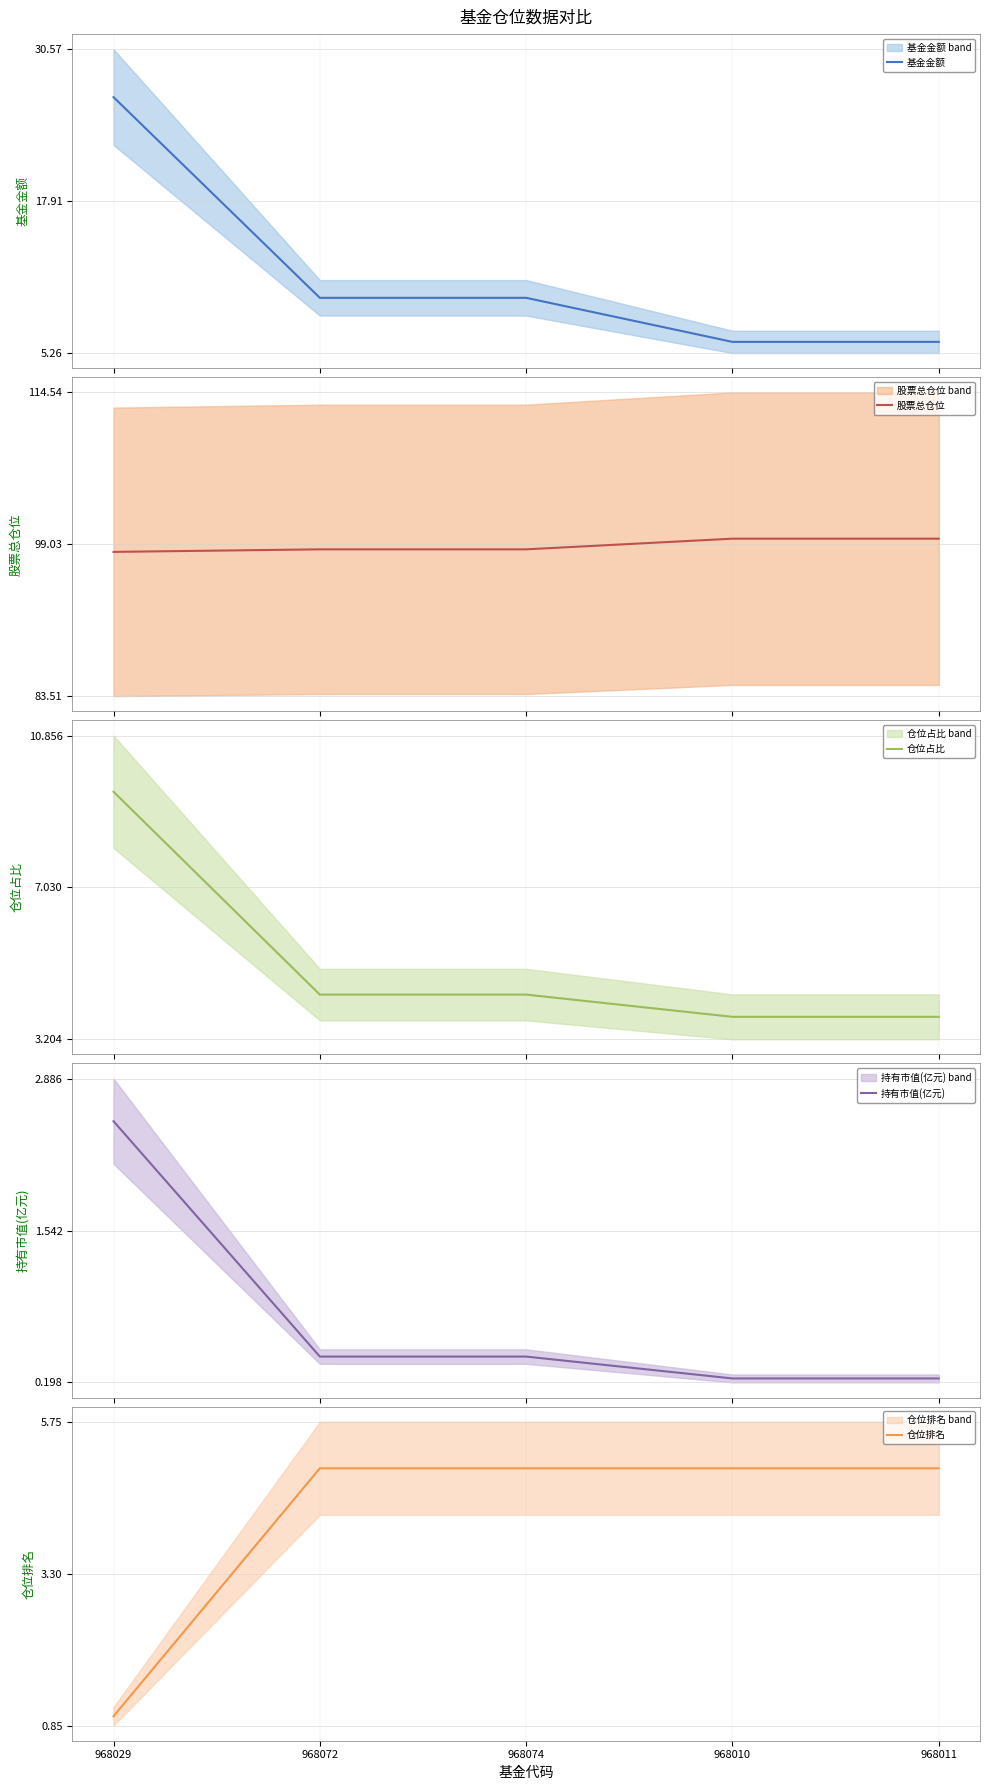

At which category is the sum across all series the highest?

968029